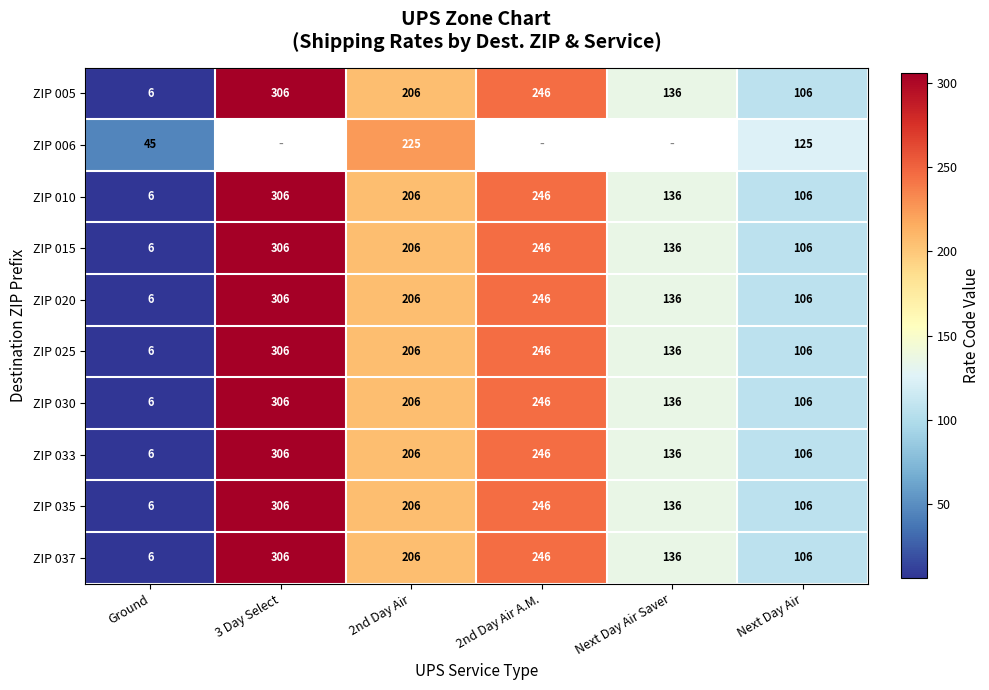

At which label does ZIP 005 reach its minimum?

Ground